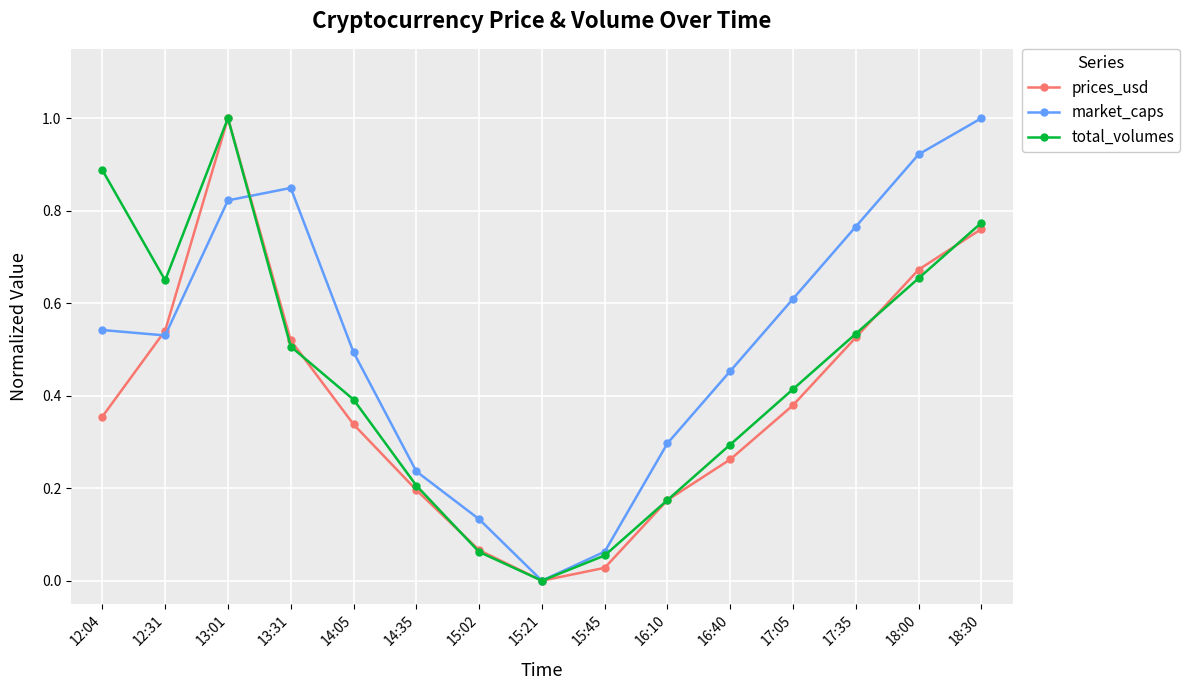

Does the chart display data point markers on the line(s)?

Yes